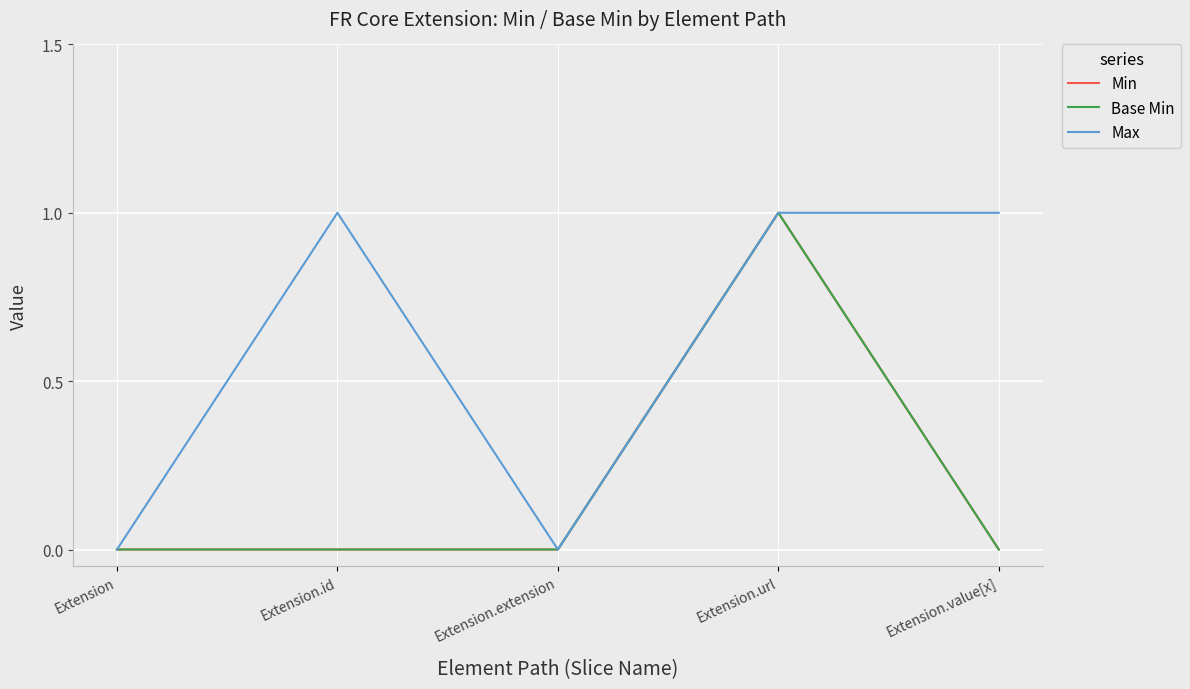

Which category has the highest value in the Min series?

Extension.url